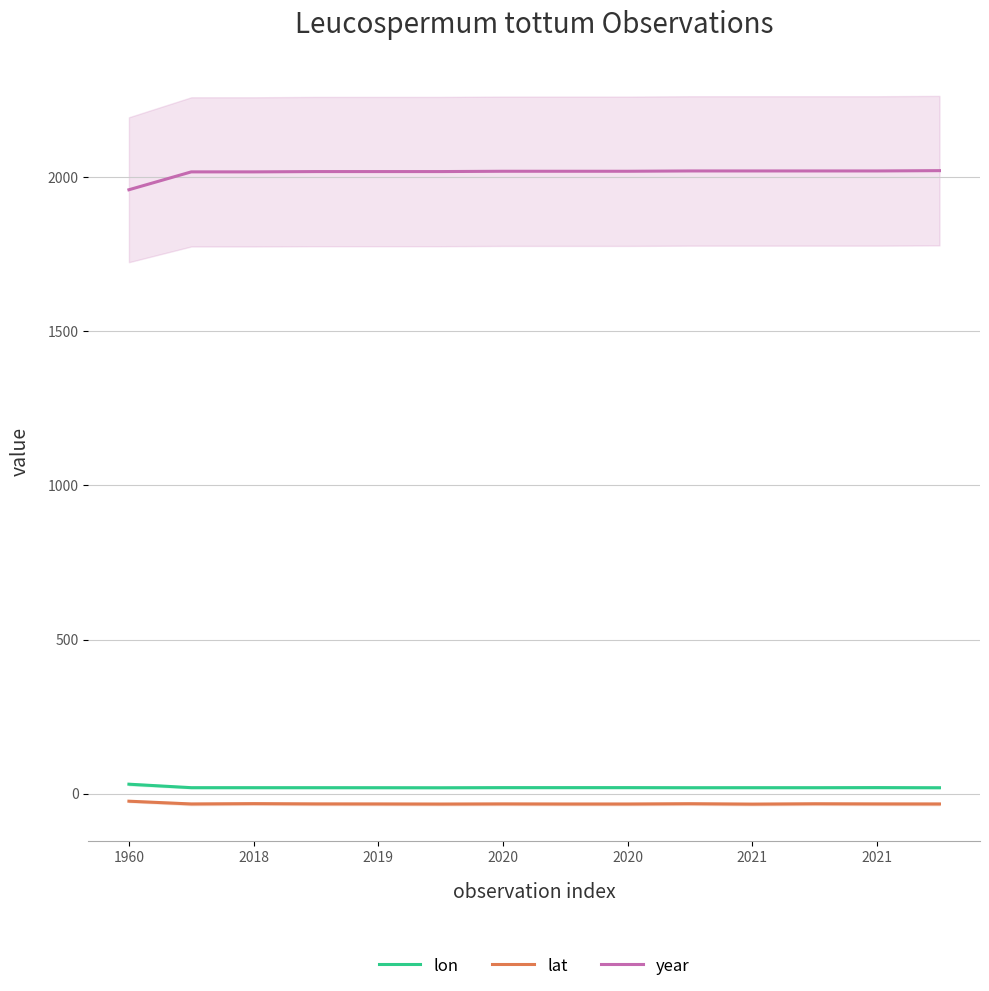

Which series has the largest total across all categories?

year